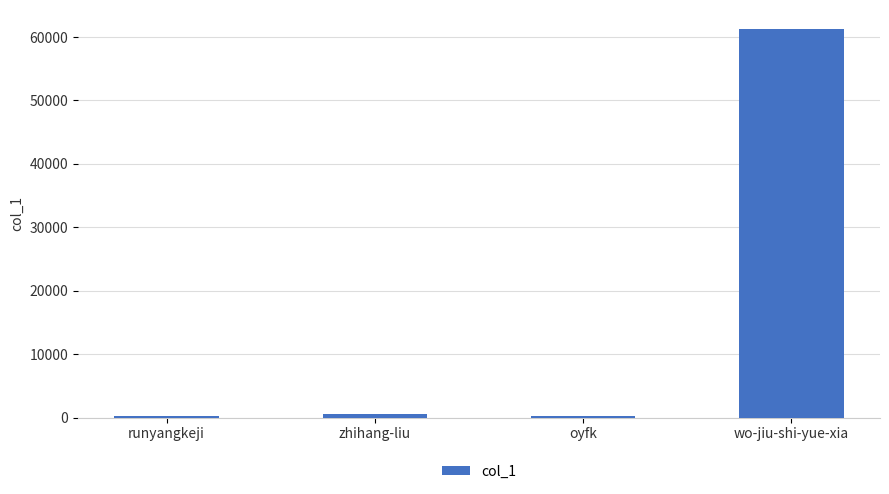

What is the maximum value shown in the chart?

61200